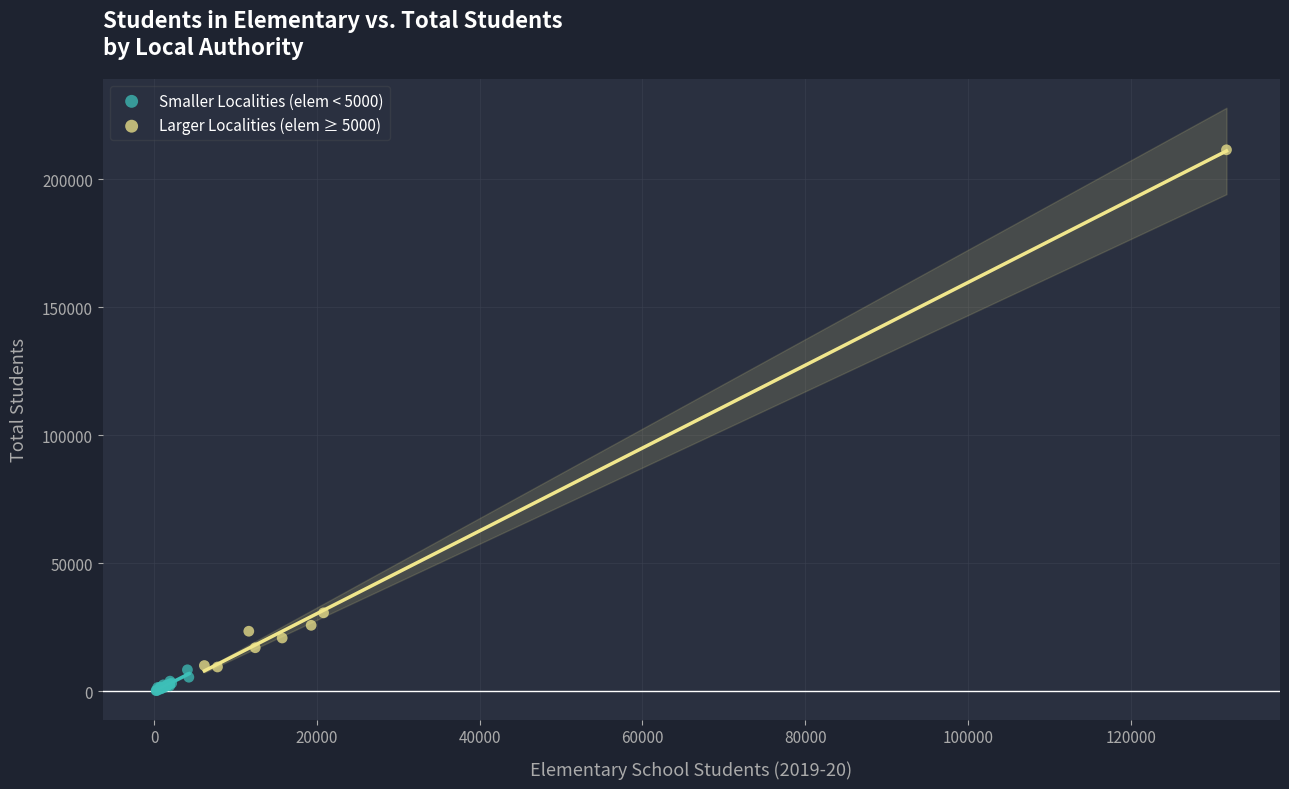

Which series has the largest Y range (max minus min)?

Larger Localities (elem ≥ 5000)